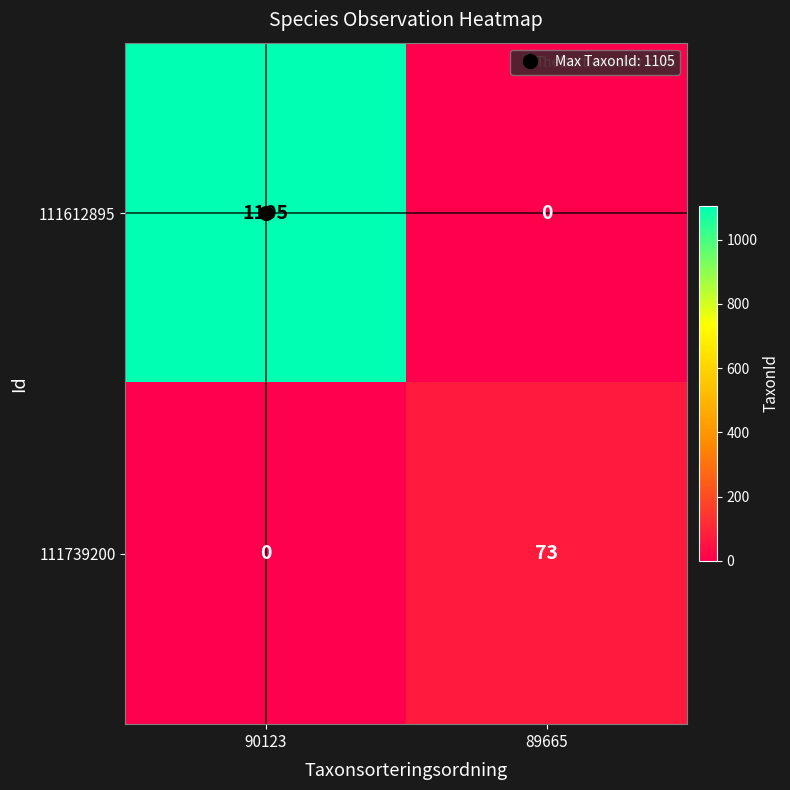

Where is 111739200 nearest to the value 36?

90123